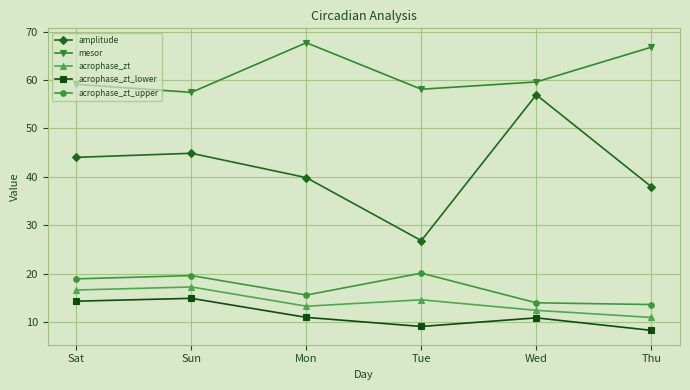

What is the difference between the highest and lowest values at Mon?

56.7